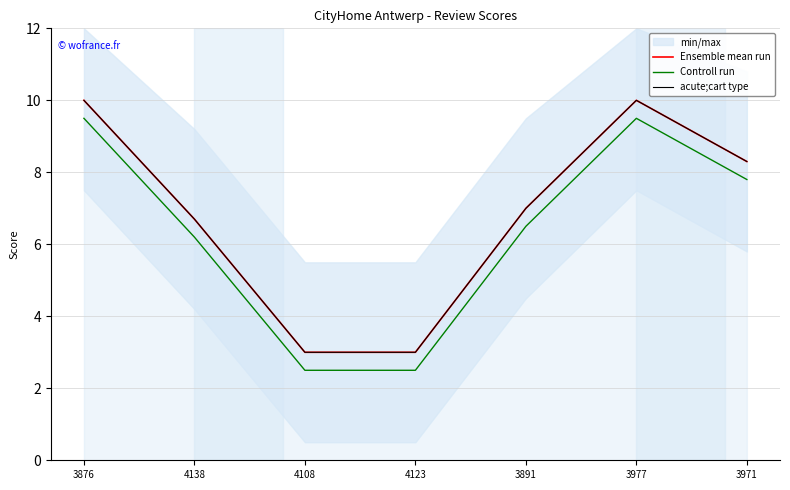

List the labels in order of Controll run value, smallest first.

4108, 4123, 4138, 3891, 3971, 3876, 3977